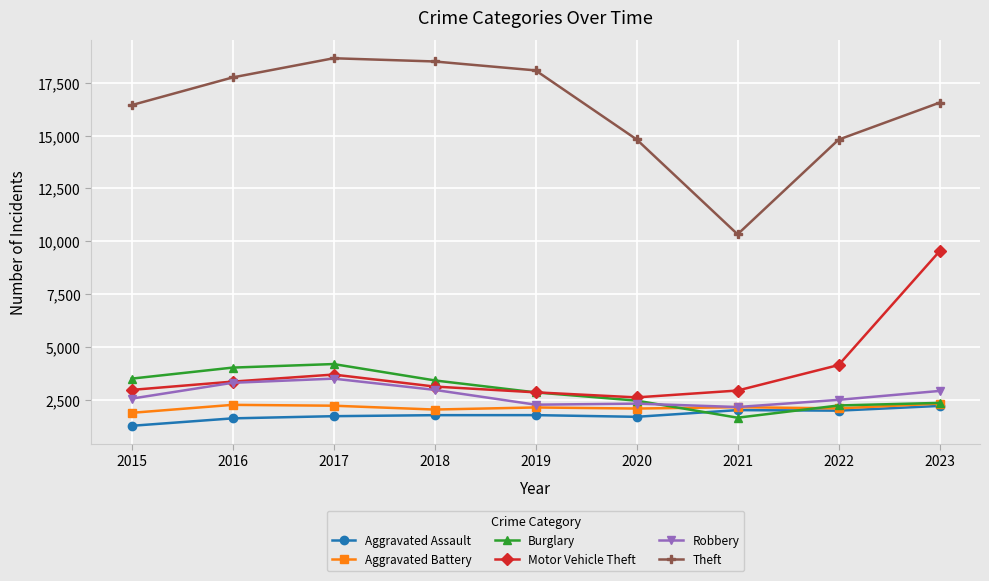

What value does the Burglary series have at 2019?

2845